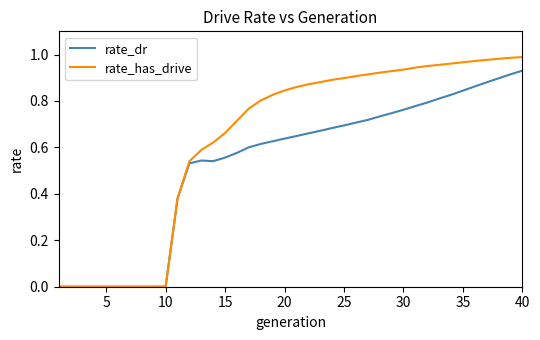

Does the chart display data point markers on the line(s)?

No